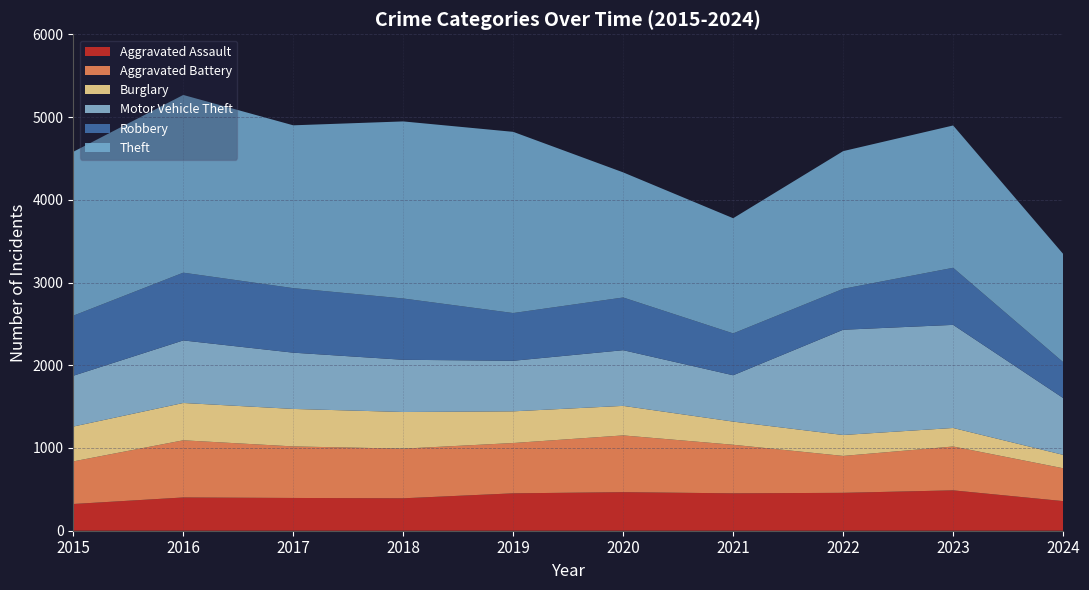

Reading left to right, what are all the values shown in this chart?

Aggravated Assault: 323	402	396	392	452	466	452	458	488	358
Aggravated Battery: 515	691	623	600	608	686	587	446	530	397
Burglary: 421	451	453	443	383	357	280	253	224	162
Motor Vehicle Theft: 614	756	680	631	611	673	560	1272	1246	687
Robbery: 726	819	780	741	577	637	506	495	690	434
Theft: 1981	2148	1968	2140	2190	1512	1392	1664	1720	1308